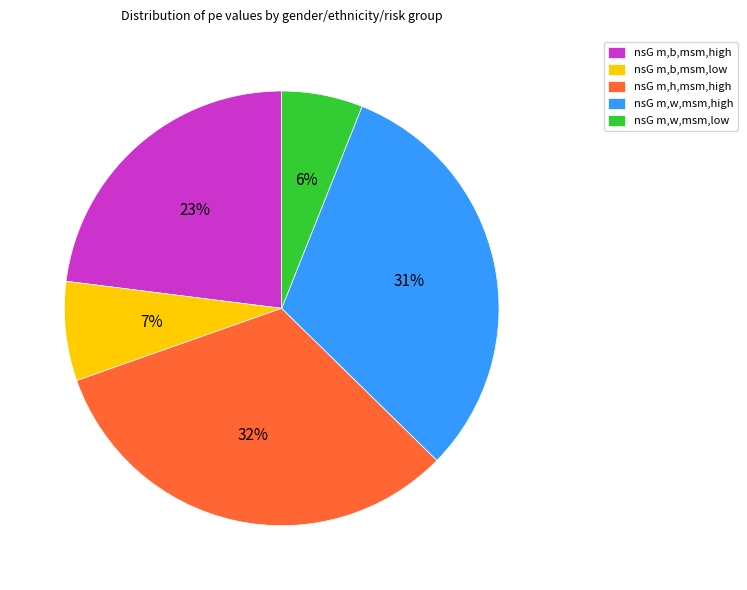

What percentage is the nsG m,w,msm,low slice, to the nearest percent?

6%